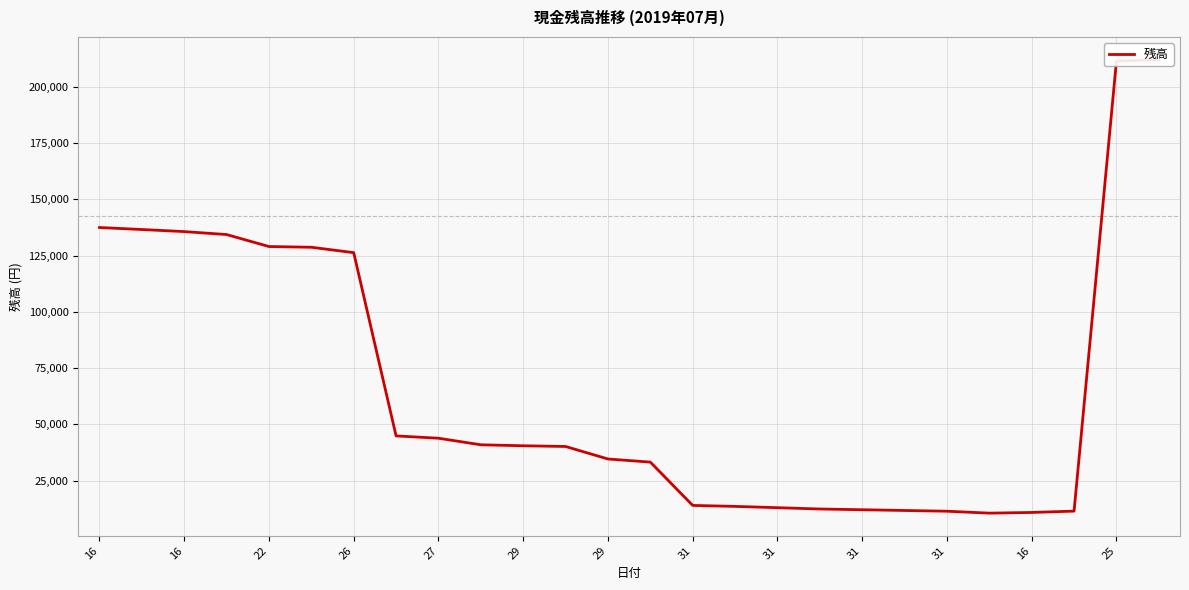

What is the greatest value displayed?

212088